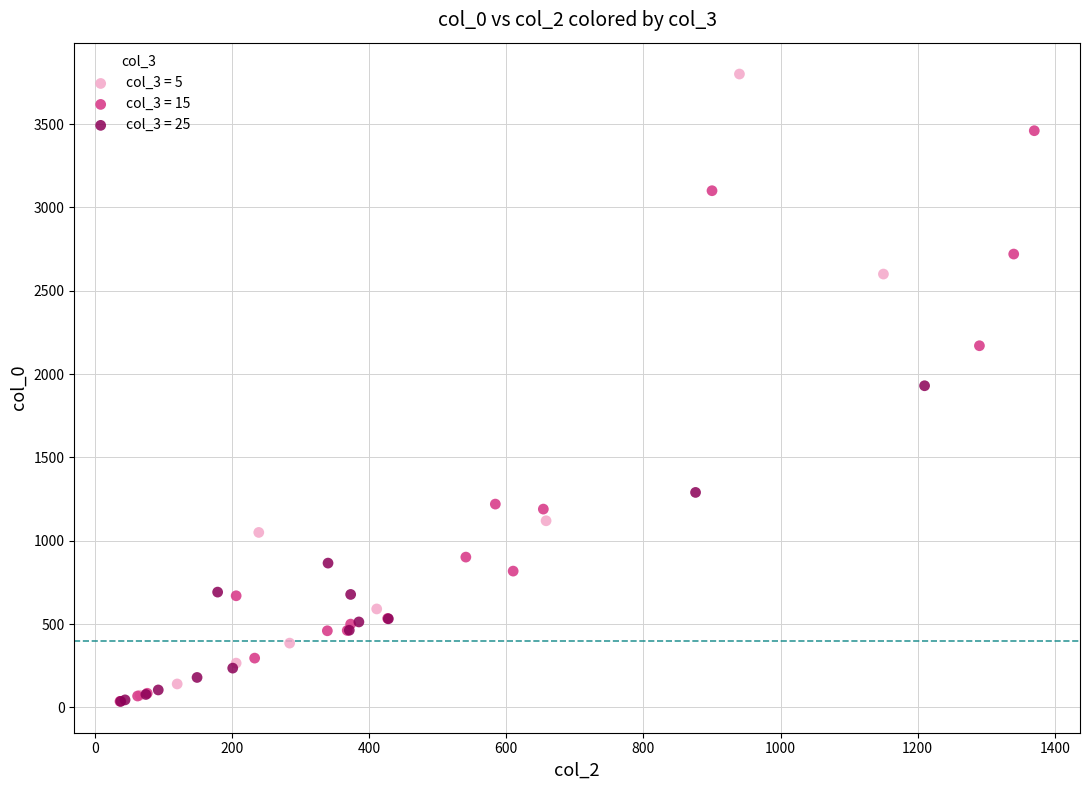

What are all the series names shown in the legend?

col_3 = 5, col_3 = 15, col_3 = 25